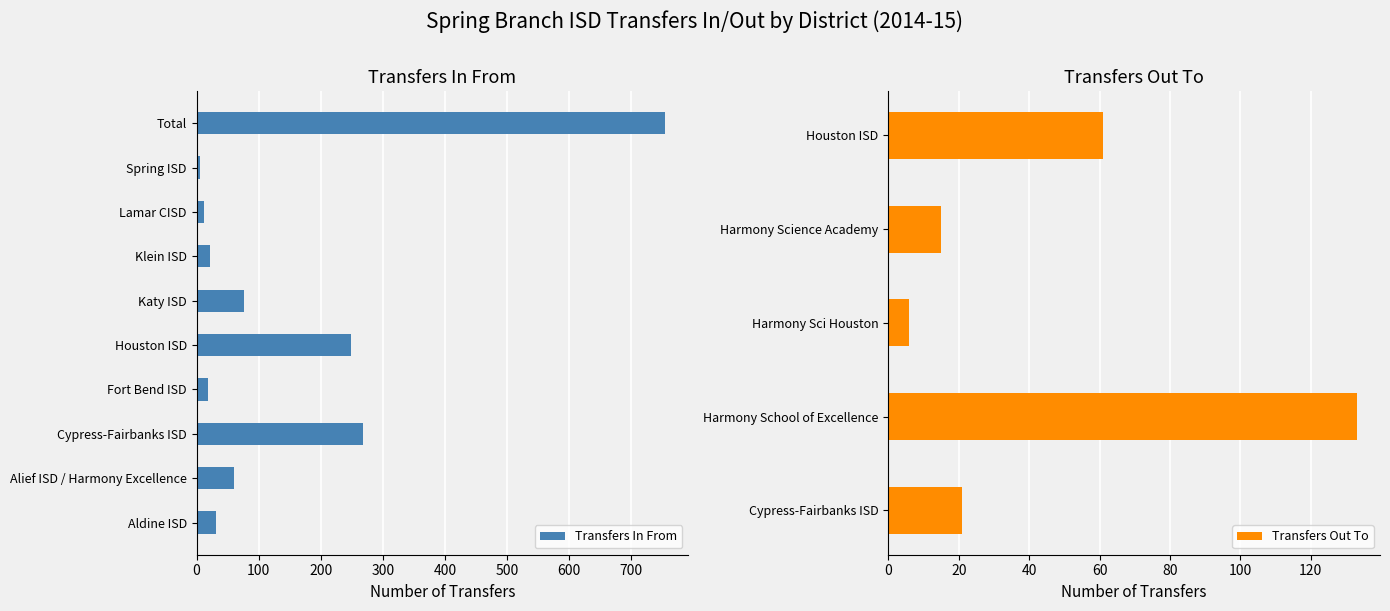

What is the ratio of the value at Total to the value at Spring ISD?

125.7